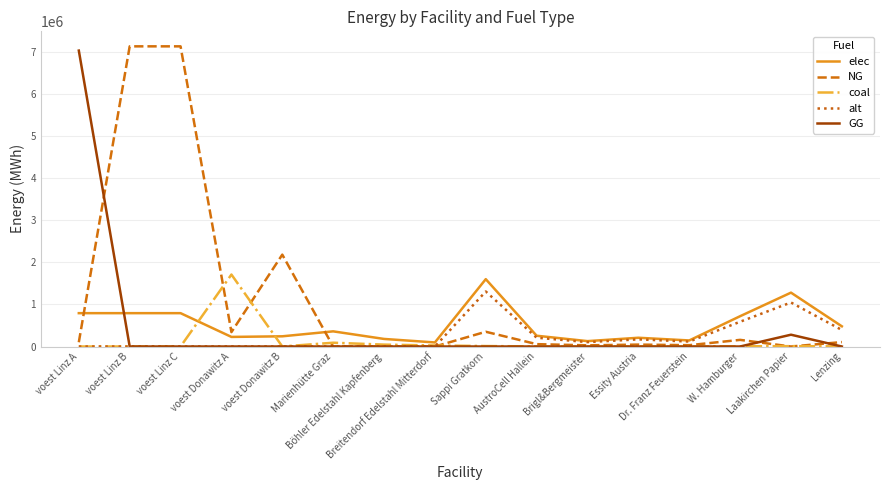

Which series has the largest total across all categories?

NG